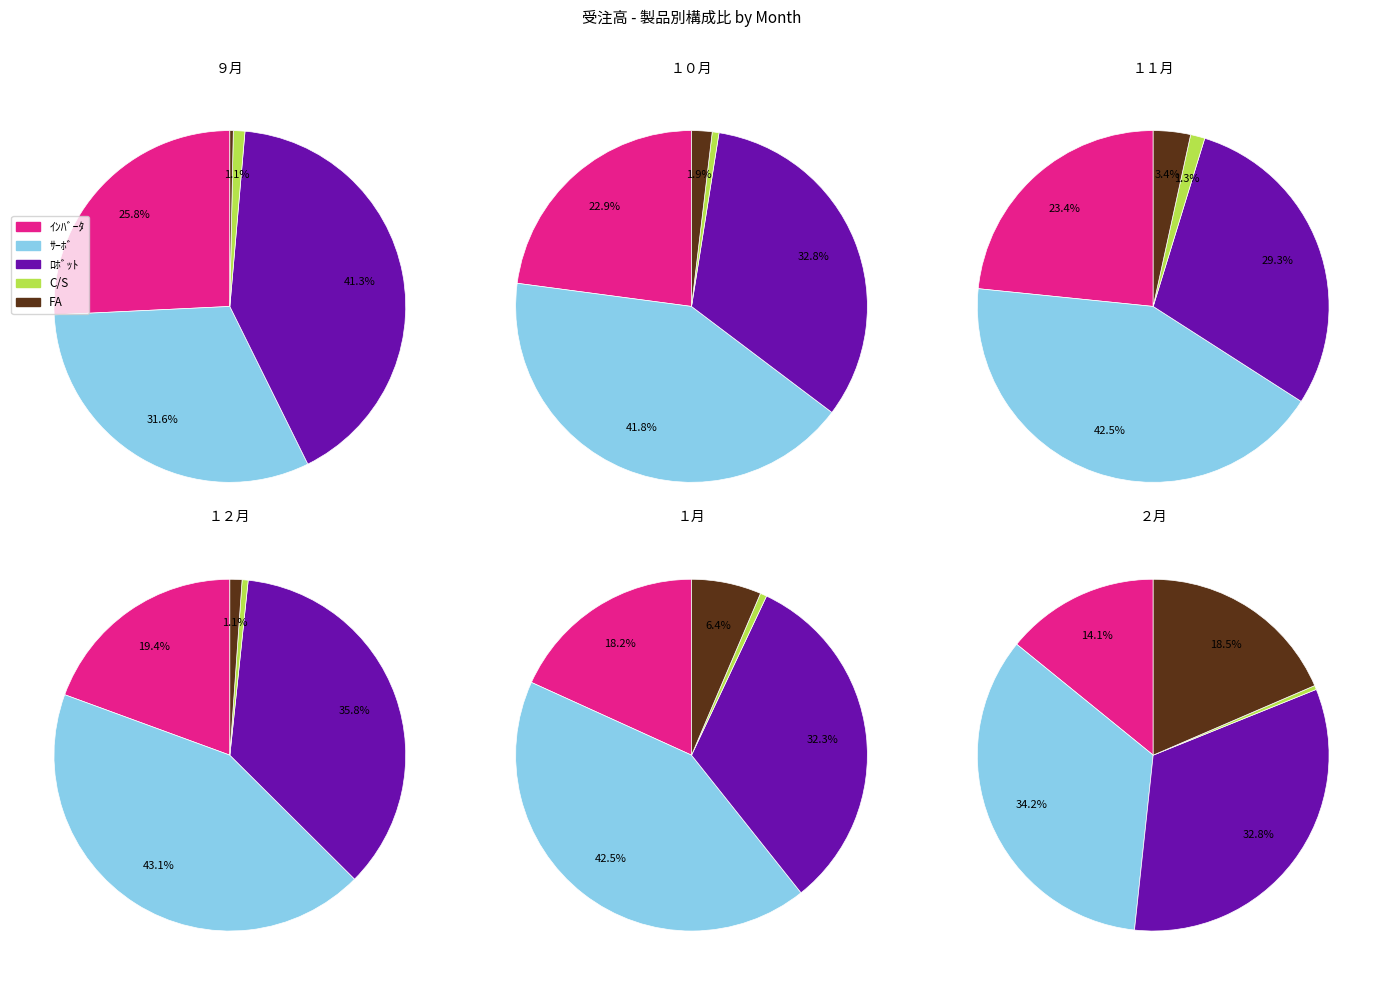

What is the total percentage of １月 and ２月?

21.9%